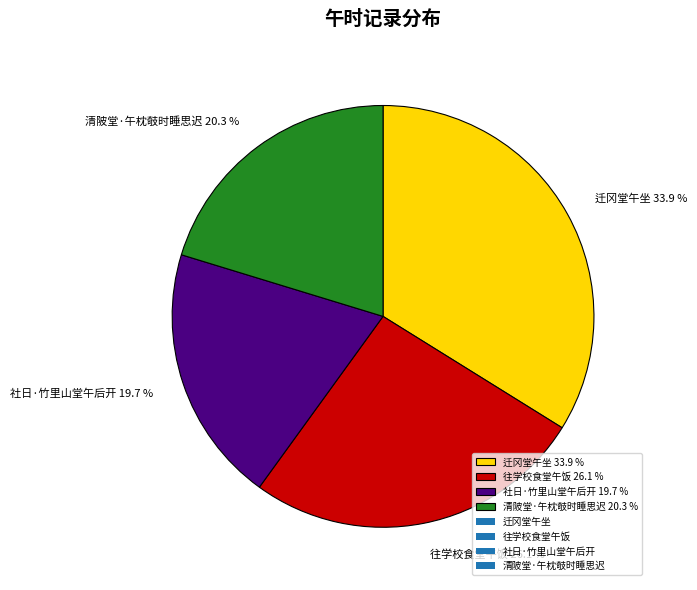

Rank the categories by value from lowest to highest.

社日·竹里山堂午后开, 清陂堂·午枕攲时睡思迟, 往学校食堂午饭, 迁冈堂午坐